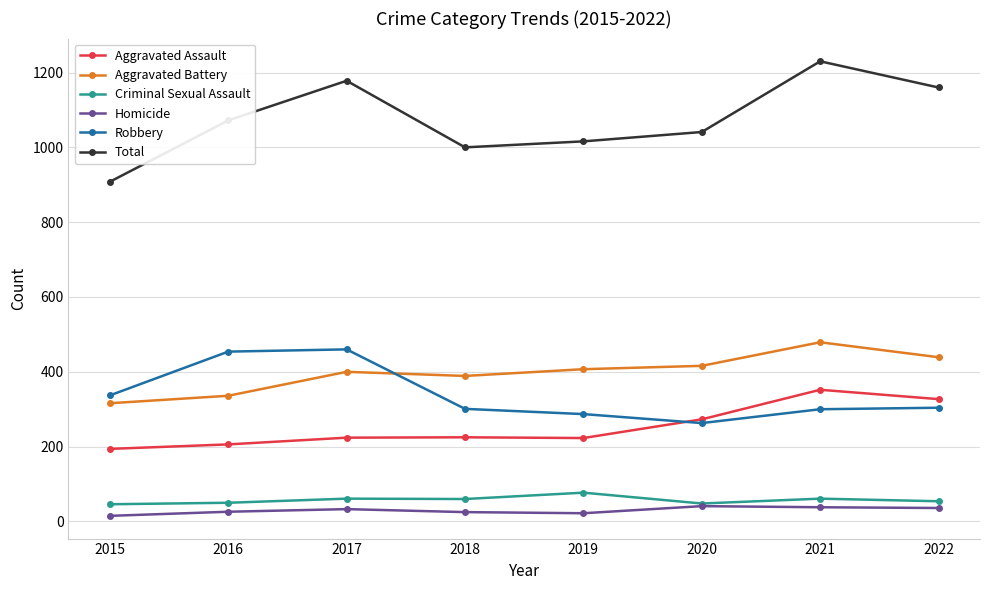

Read the Aggravated Battery value at 2020, to the nearest 50.

400